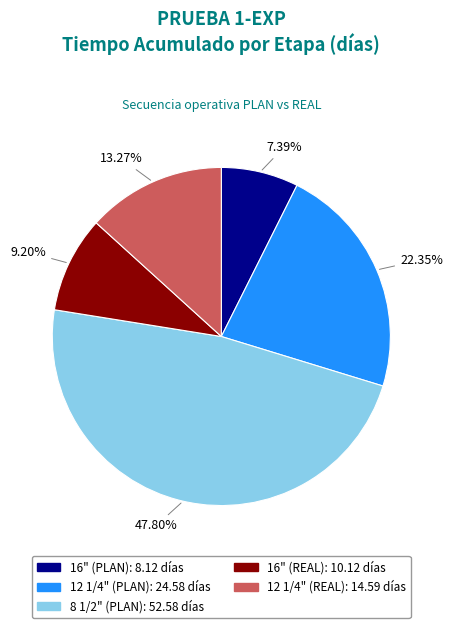

Approximately how many times larger is the value at 16" (REAL) compared to 12 1/4" (PLAN)?

0.4